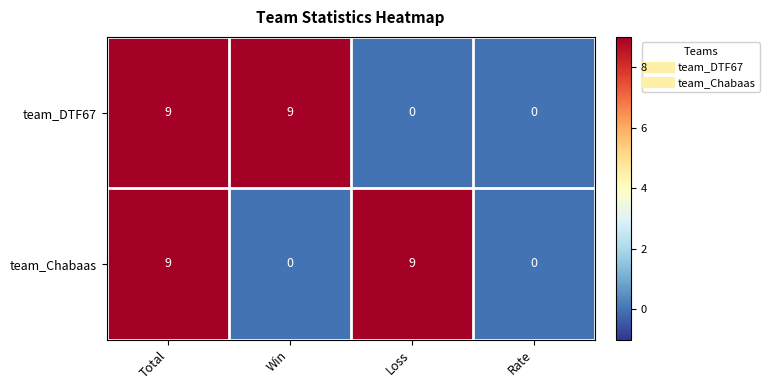

What is the sum of all team_Chabaas values?

18